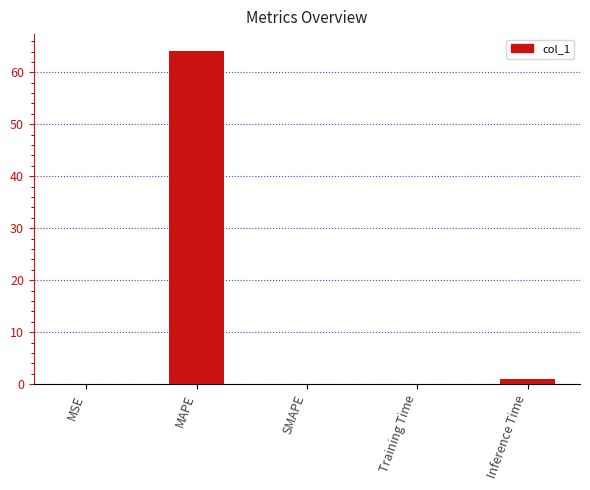

True or false: the data shows 99.9 at MAPE.

False